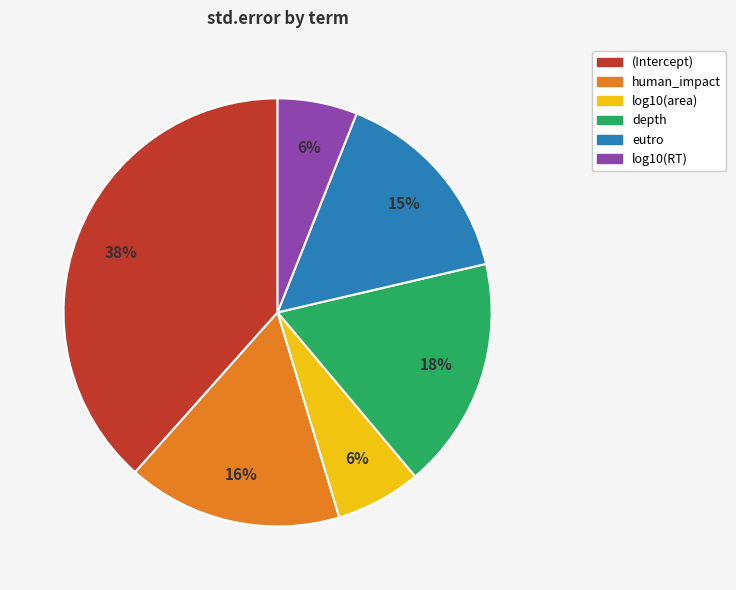

True or false: eutro accounts for 30% of the total.

False